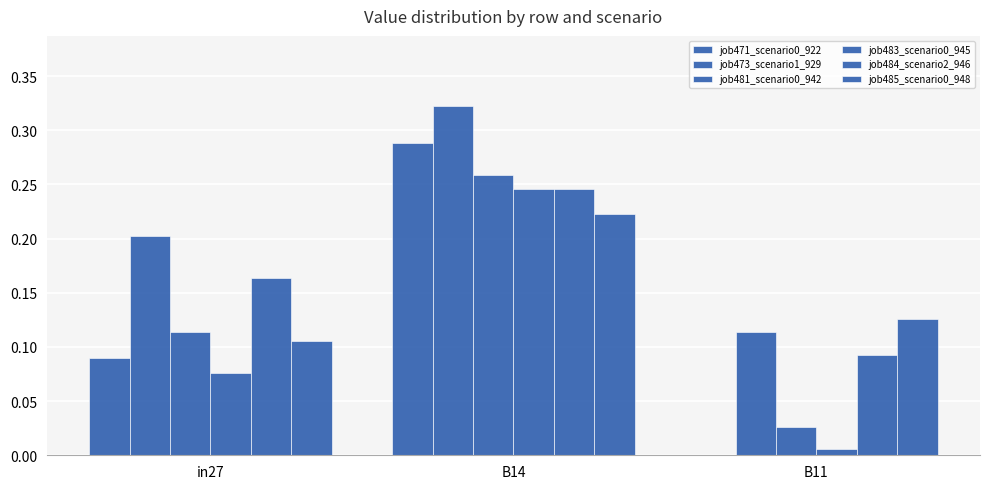

Does the chart contain stacked bars?

No